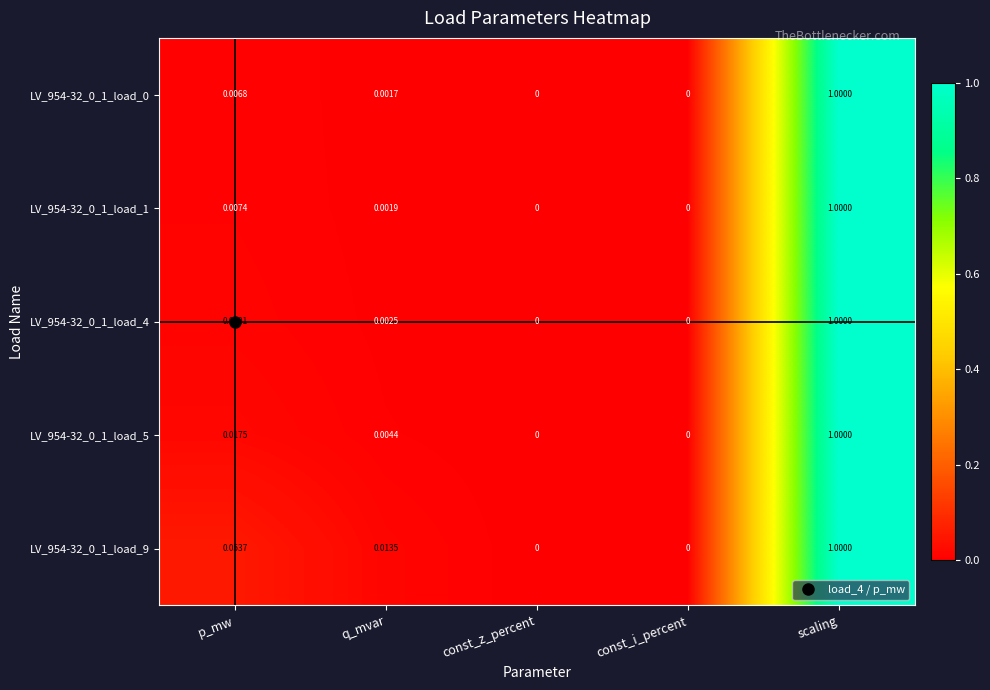

At which label does LV_954-32_0_1_load_0 reach its peak?

scaling